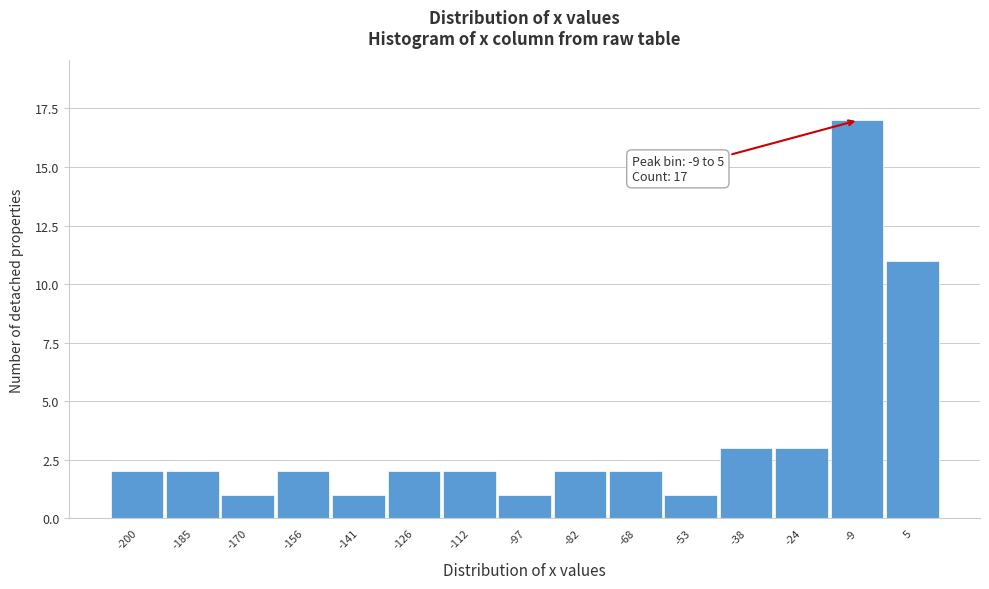

Reading right to left, extract all data points from this chart.

5=11	-9=17	-24=3	-38=3	-53=1	-68=2	-82=2	-97=1	-112=2	-126=2	-141=1	-156=2	-170=1	-185=2	-200=2